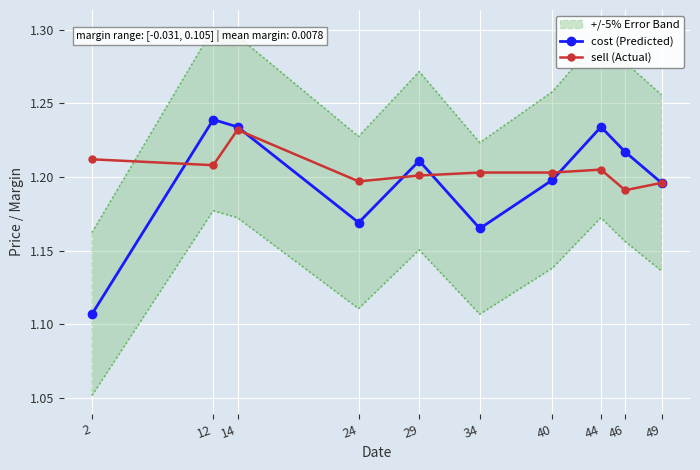

What is the value of the sell (Actual) point at the 9th from the left?

1.2